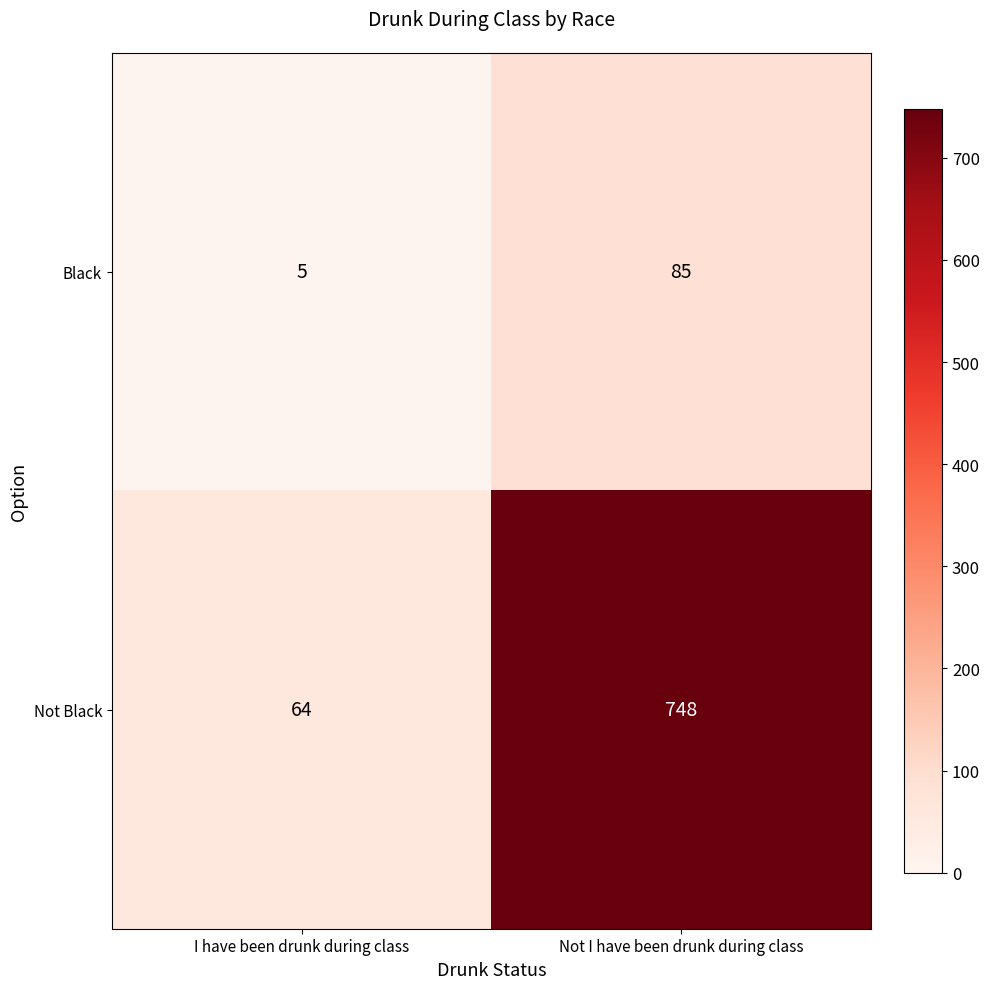

At how many categories does at least one series exceed 199?

1